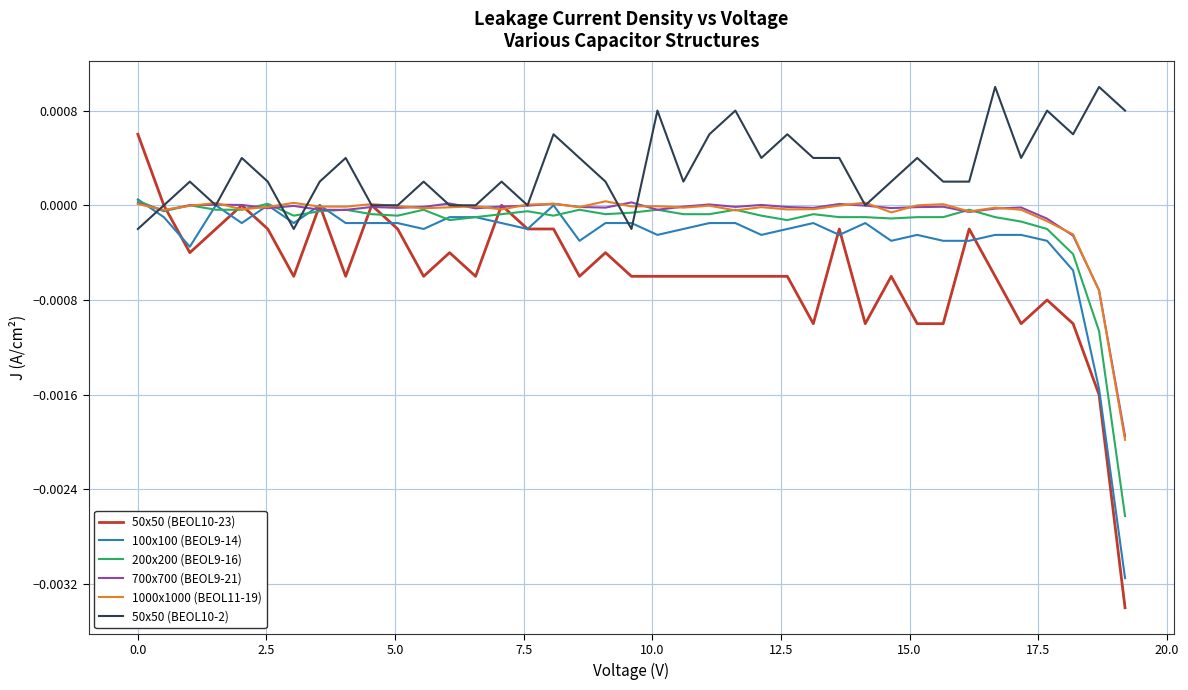

Which series has the largest range (max minus min)?

50x50 (BEOL10-23)